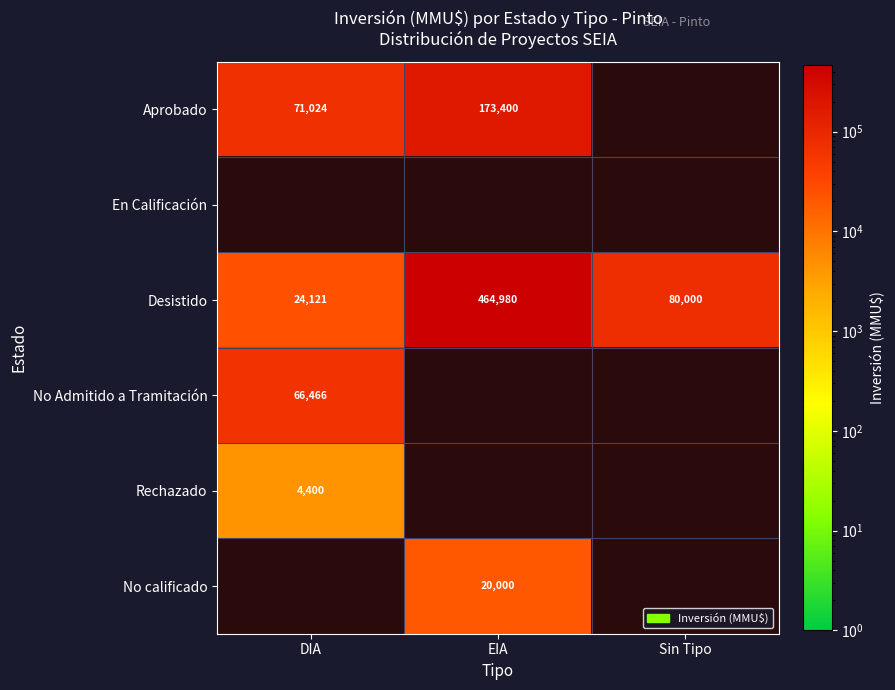

Is it true that No calificado equals 20000 at EIA?

True